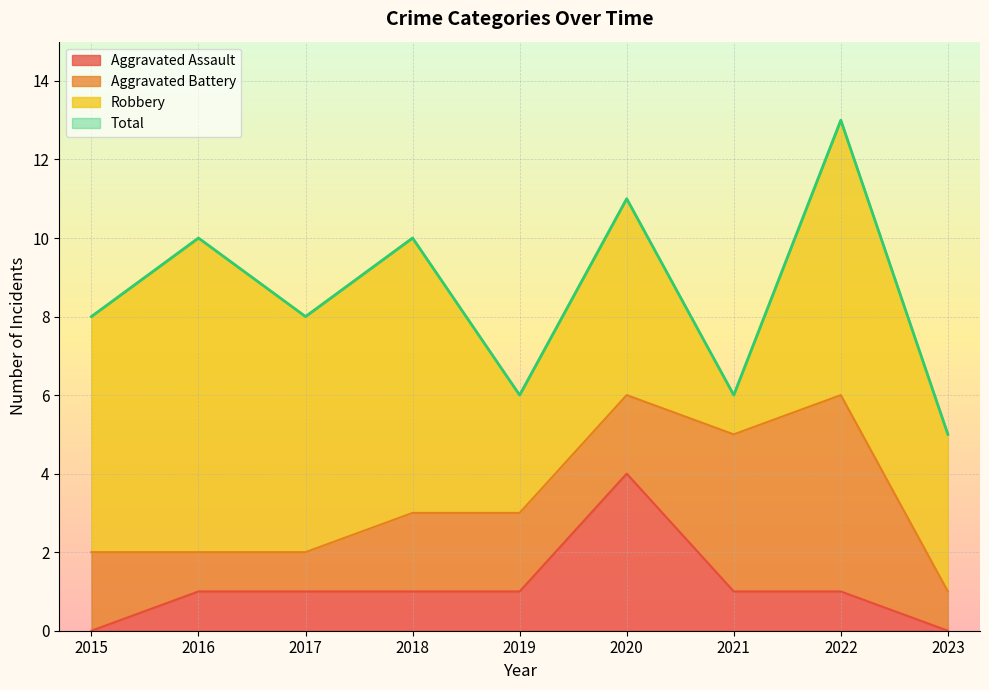

How many lines are shown in the chart?

4